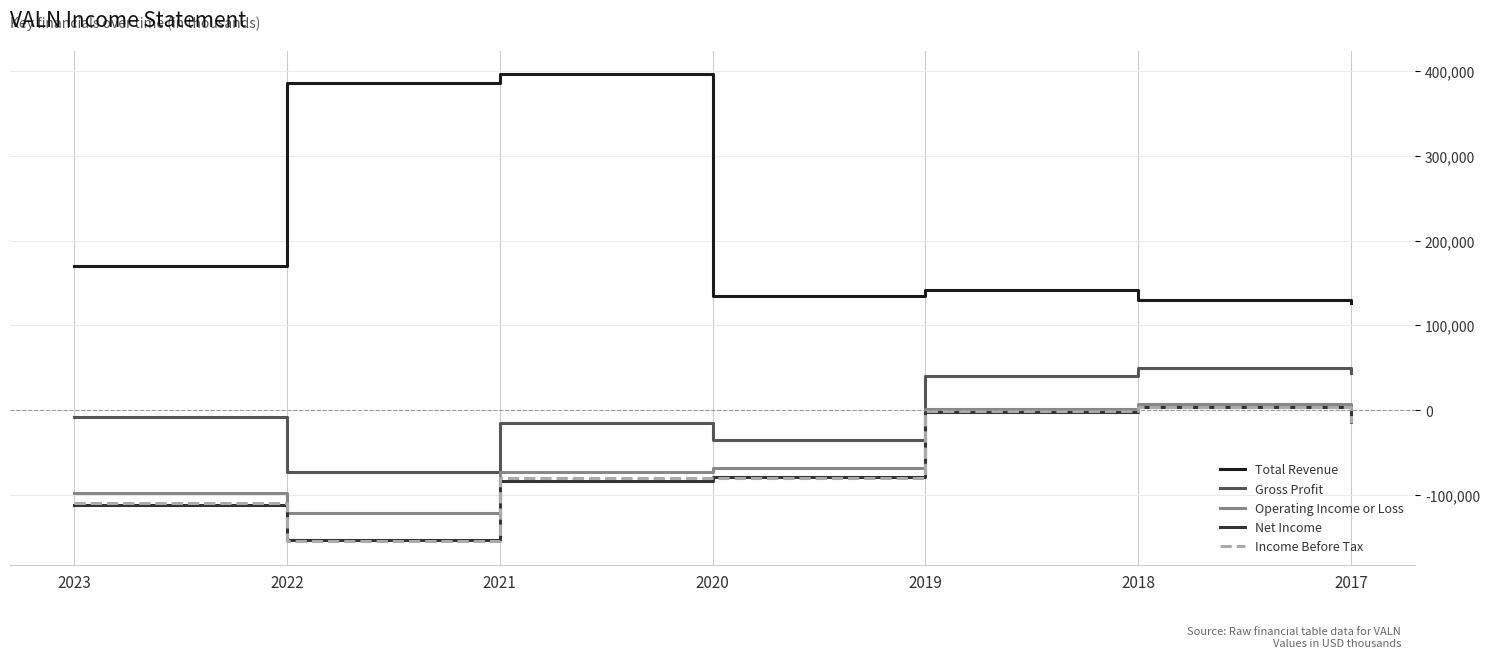

What is the highest value of the Net Income series?

3700